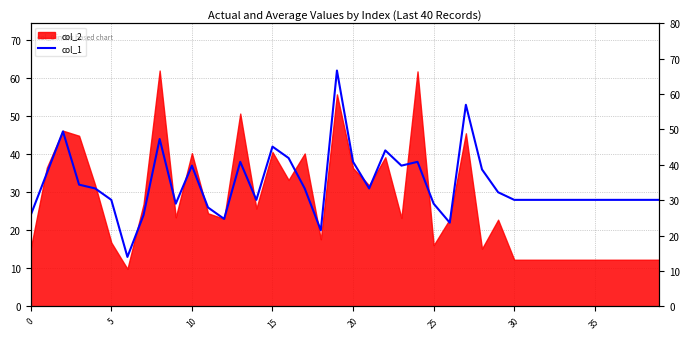

What is the label of the 12th point from the right?

28